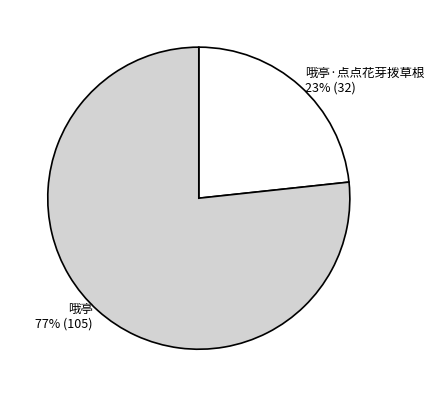

True or false: 哦亭 accounts for 77% of the total.

True